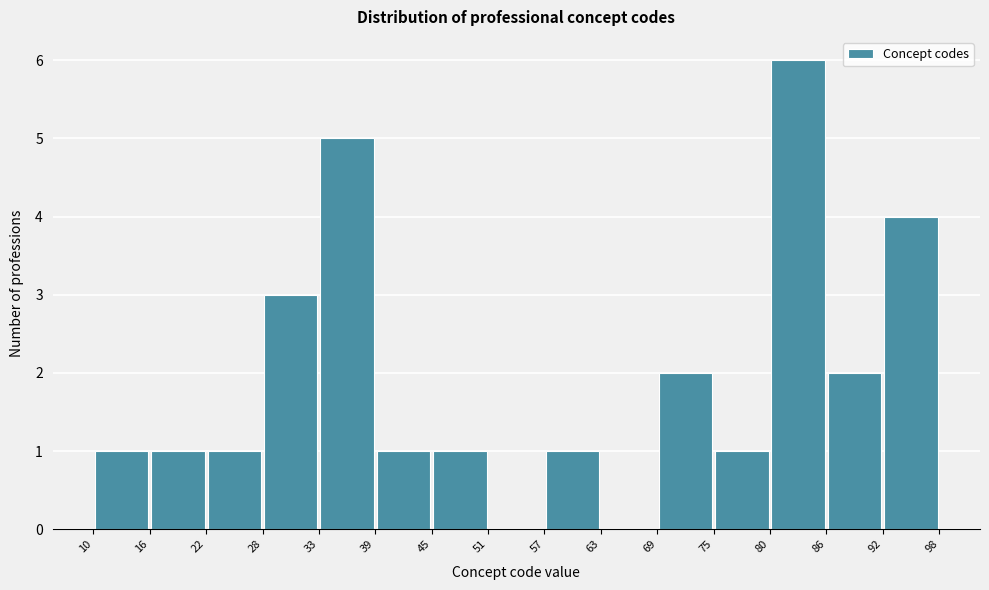

Which range on the x-axis has the tallest bar?

80 to 86